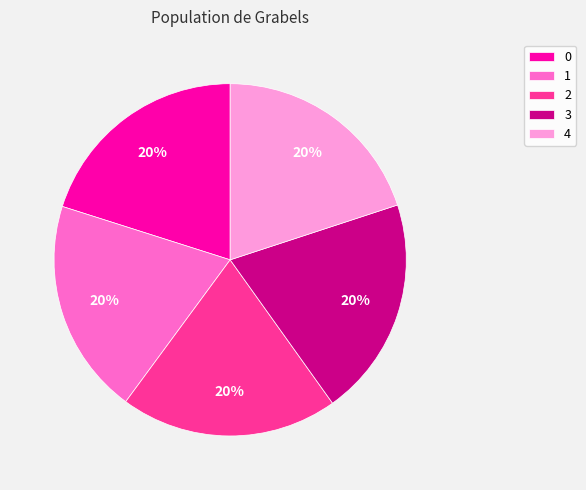

The 0 slice represents 20% of the pie. True or false?

True